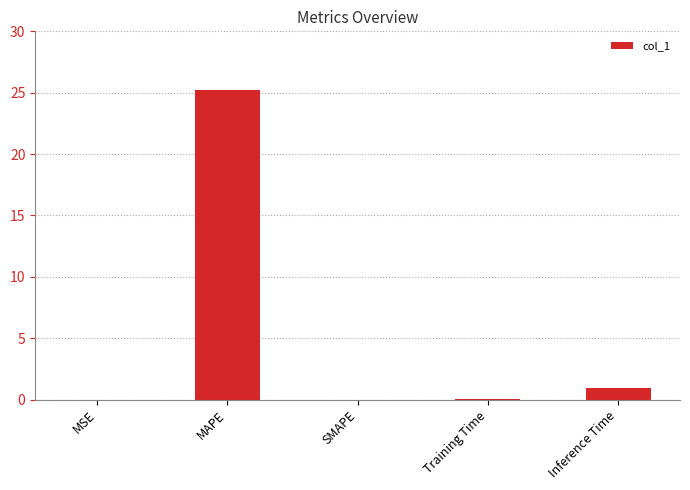

What is the sum of all values?

26.2